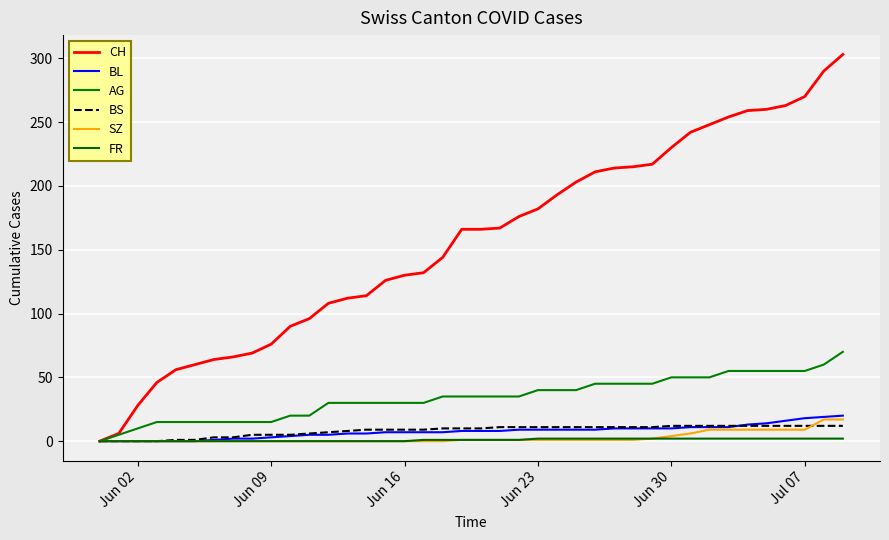

Which category has the lowest value in the SZ series?

Jun 02